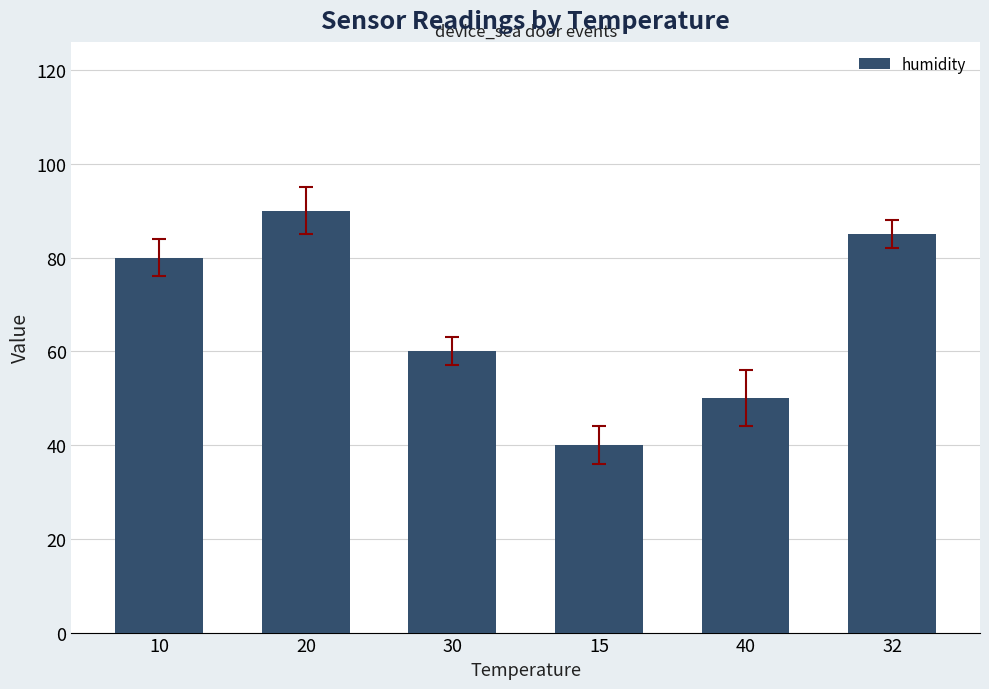

Are the bars grouped side by side (vs. stacked)?

No